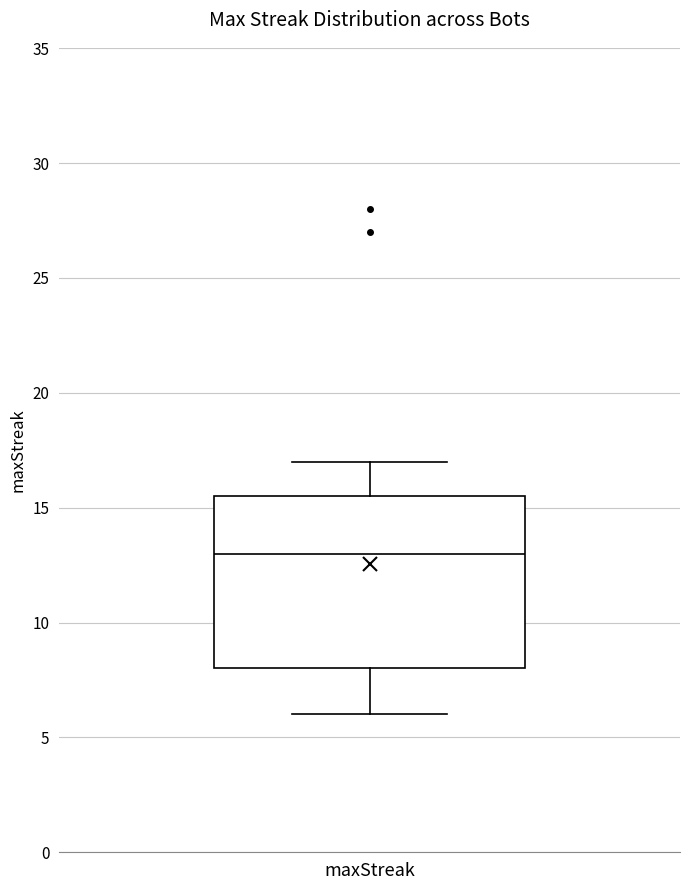

Transcribe this box plot: give where the median line is, the range the box spans, and where the two whiskers end, as read against the y-axis. The values are not printed on the chart, so give them approximately, as read against the axis.

median 13.0, box 8.0 to 15.5, whiskers 6.0 to 17.0